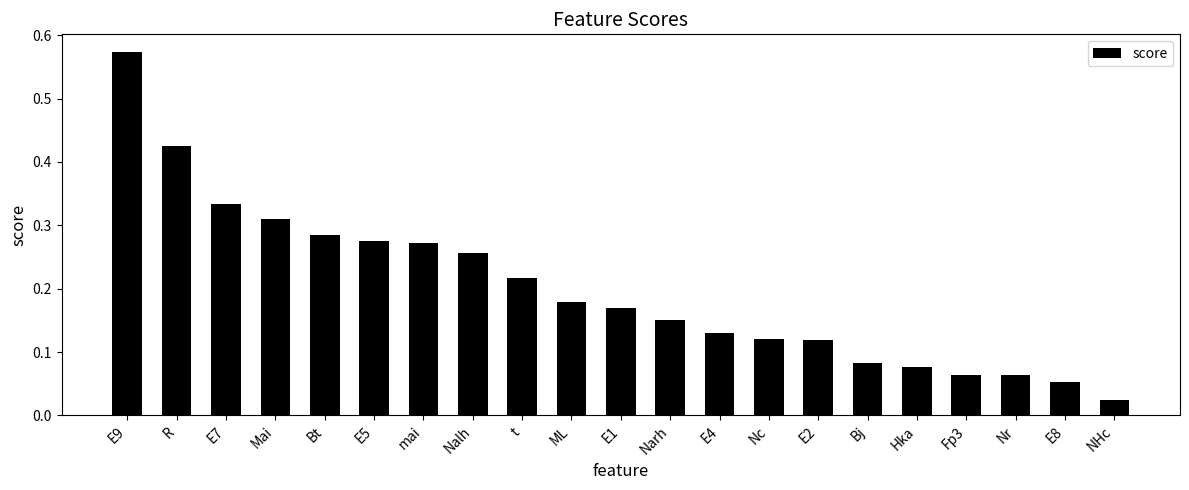

Is it true that the value at t is 0.4?

False